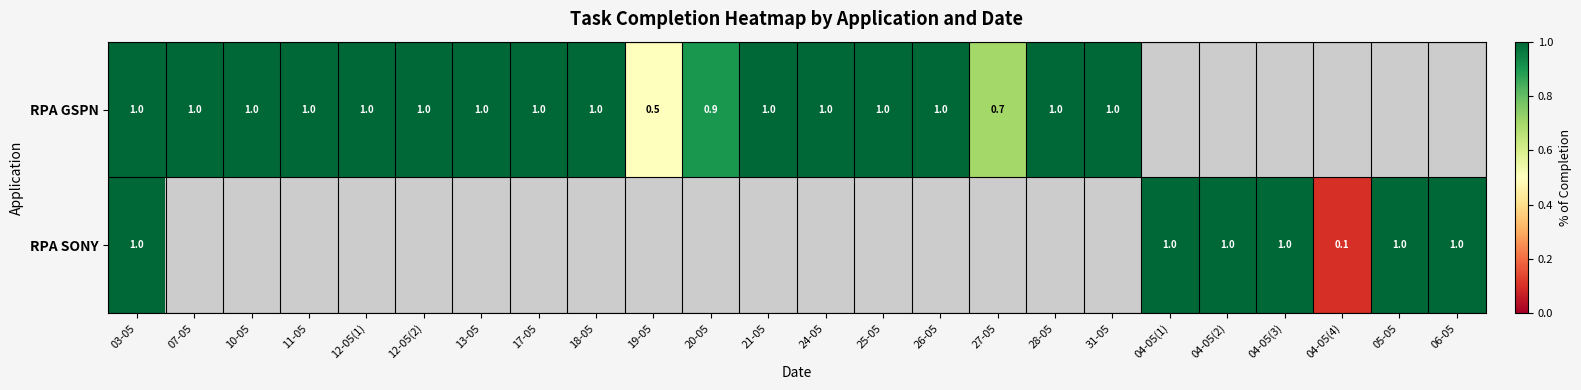

The value of RPA SONY at 04-05(1) is 0.5. True or false?

False